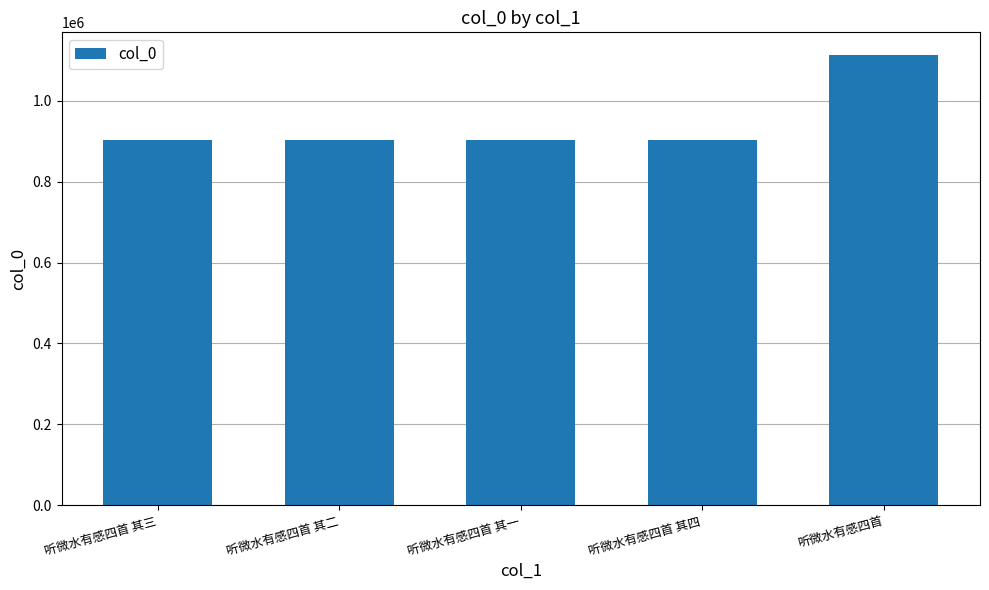

Between 听微水有感四首 and 听微水有感四首 其三, which is larger?

听微水有感四首